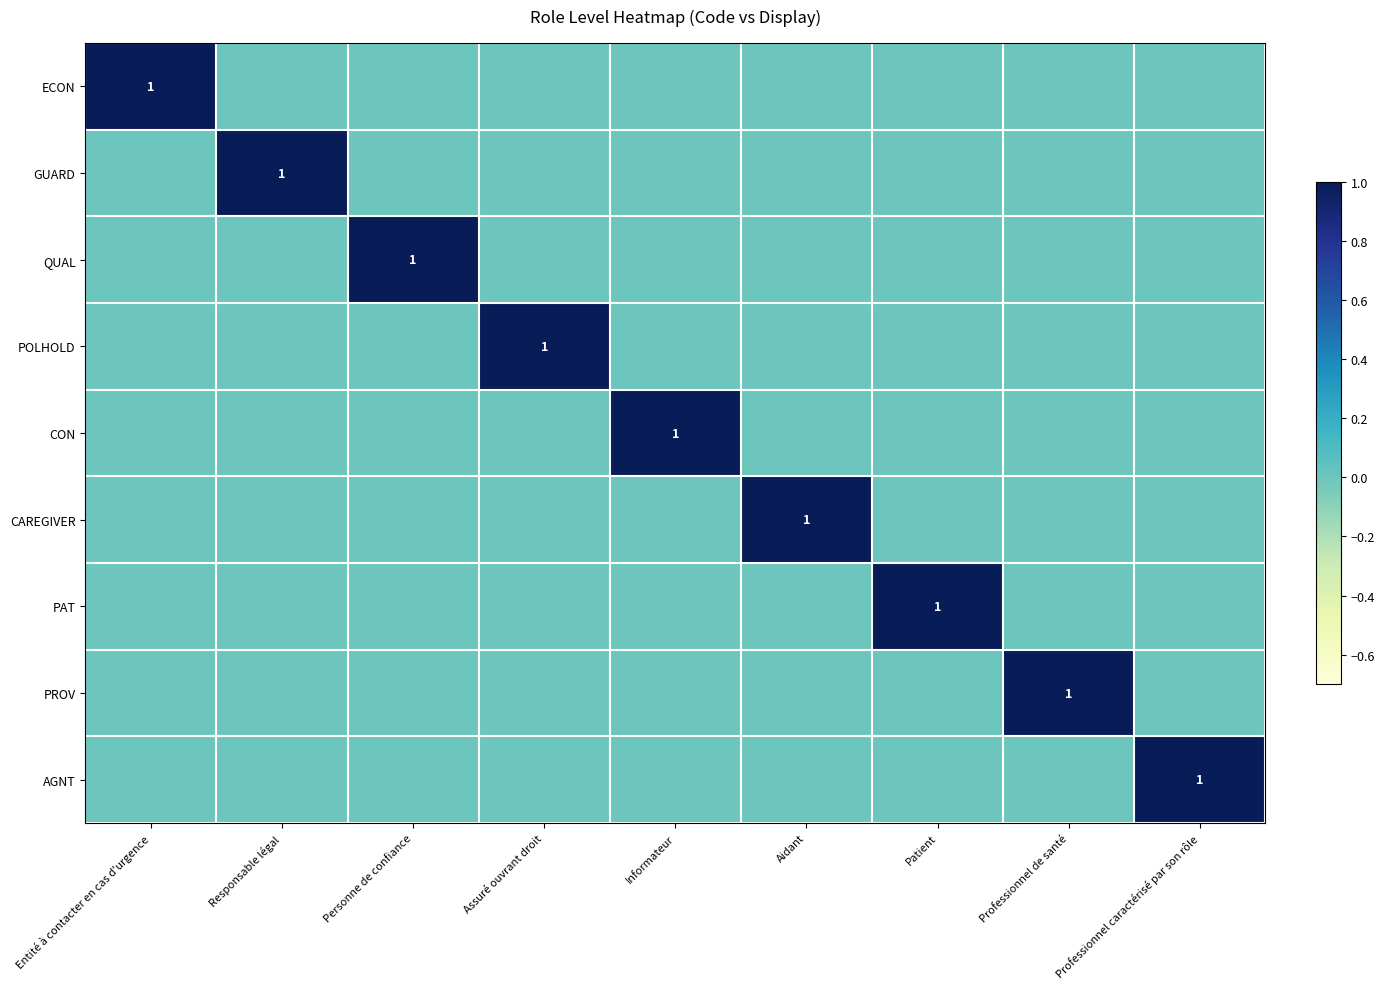

Count the CON values in the range 0 to 1.

9